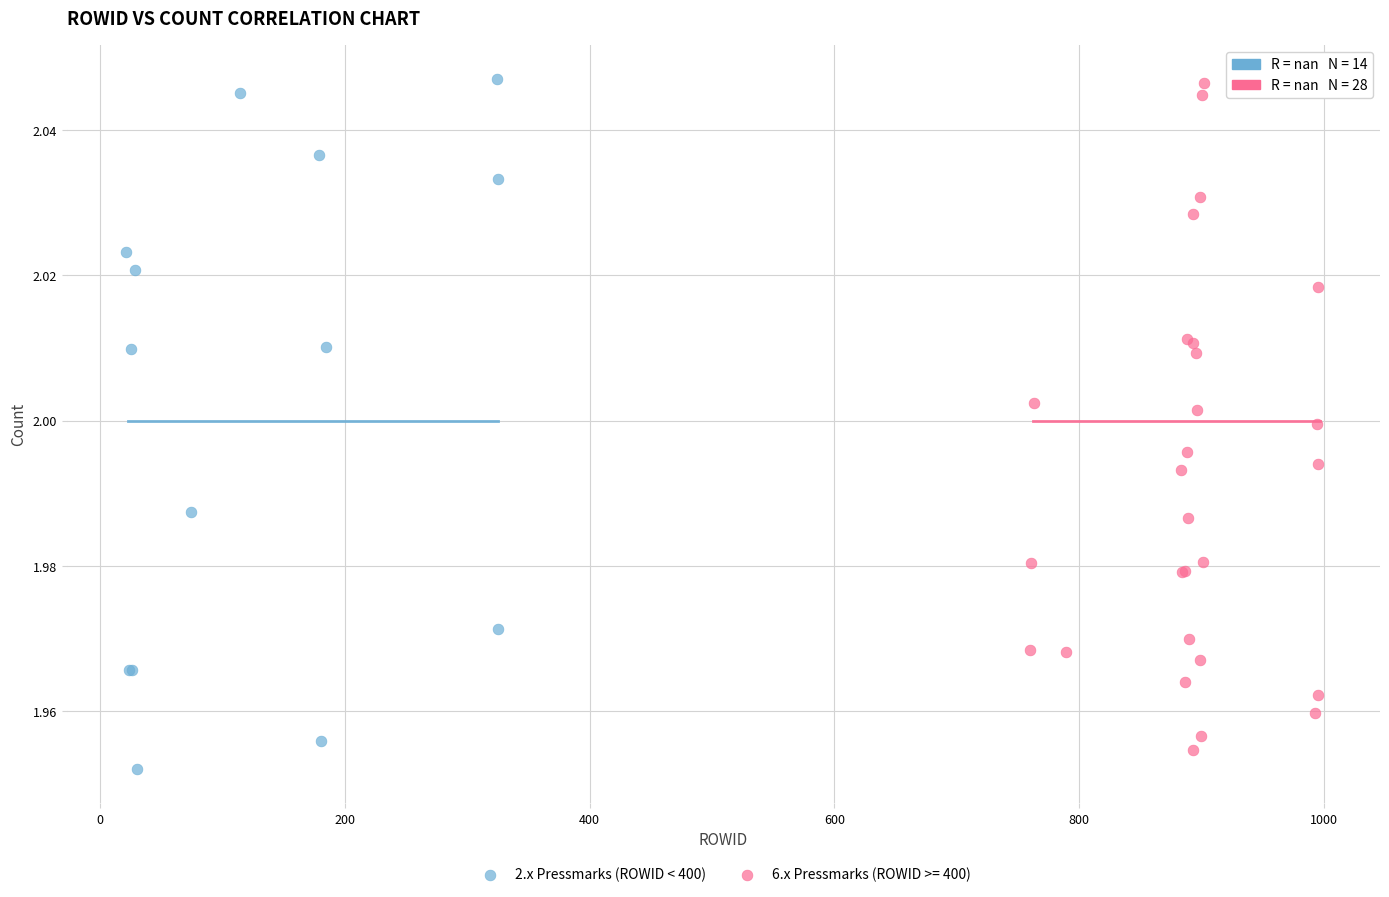

What are all the series names shown in the legend?

2.x Pressmarks (ROWID < 400), 6.x Pressmarks (ROWID >= 400)